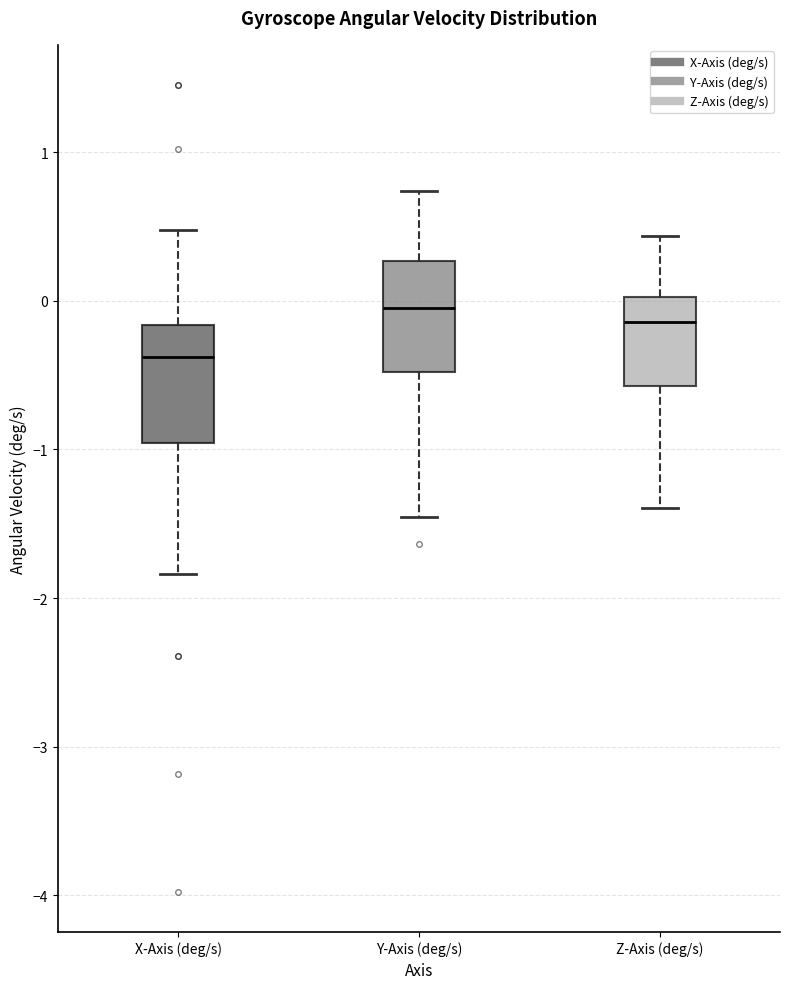

Reading left to right, read every box against the y-axis: the position of its median line, the range the box covers, and the ends of its whiskers. The values are not printed on the chart, so give them approximately, as read against the axis.

X-Axis (deg/s): median -0.4, box -1.0 to -0.2, whiskers -1.8 to 0.5
Y-Axis (deg/s): median -0.1, box -0.5 to 0.3, whiskers -1.5 to 0.7
Z-Axis (deg/s): median -0.1, box -0.6 to 0.0, whiskers -1.4 to 0.4